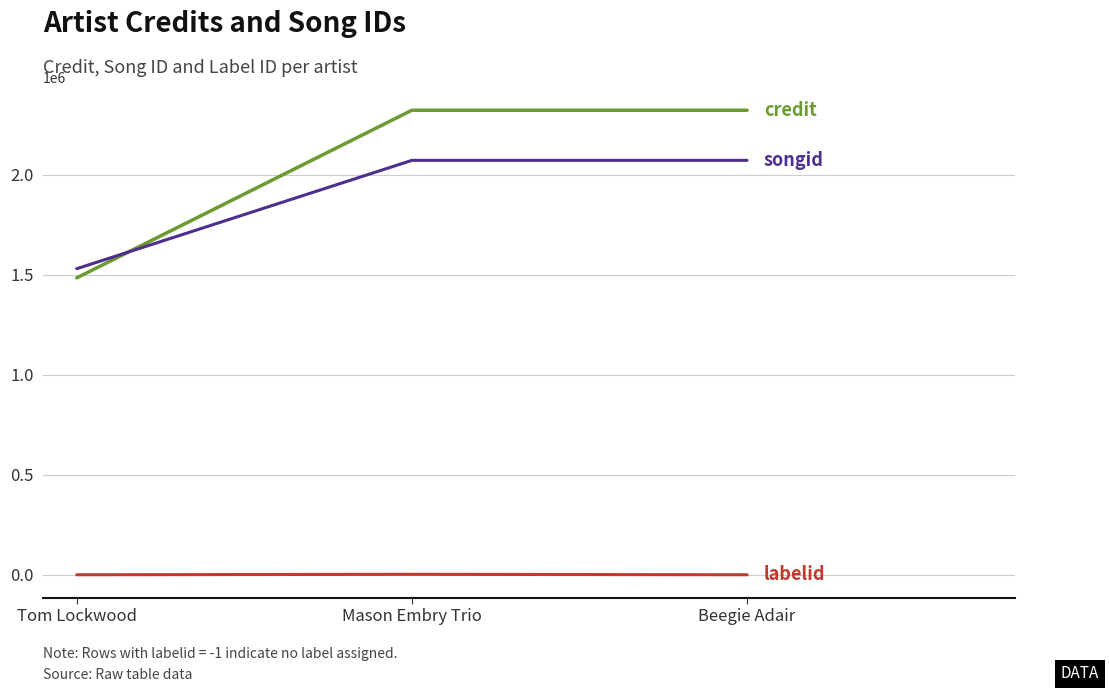

How many lines are shown in the chart?

3